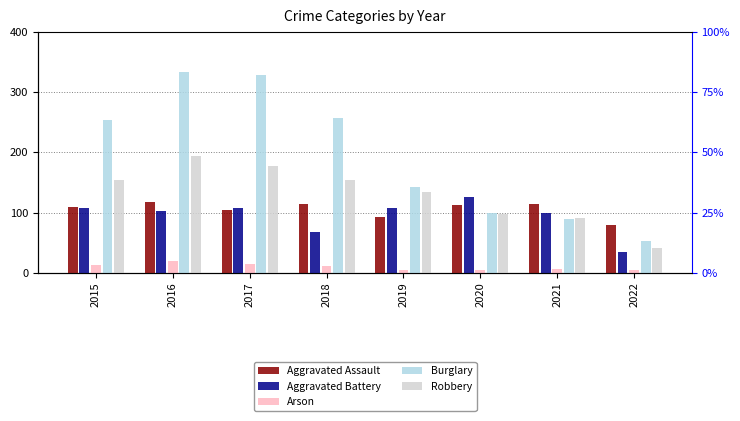

Reading left to right, transcribe all the data shown in this chart.

Aggravated Assault: 110	118	105	115	92	113	115	79
Aggravated Battery: 108	102	108	67	108	126	100	35
Arson: 13	20	14	12	5	4	6	4
Burglary: 254	333	329	257	143	100	90	53
Robbery: 154	194	178	155	135	97	91	42